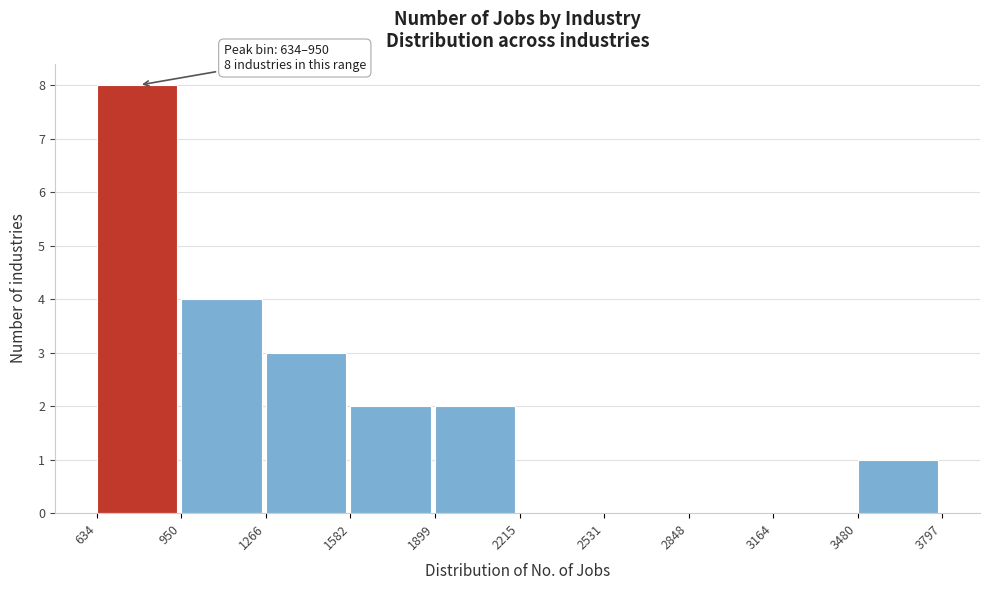

Which range on the x-axis has the tallest bar?

634 to 950